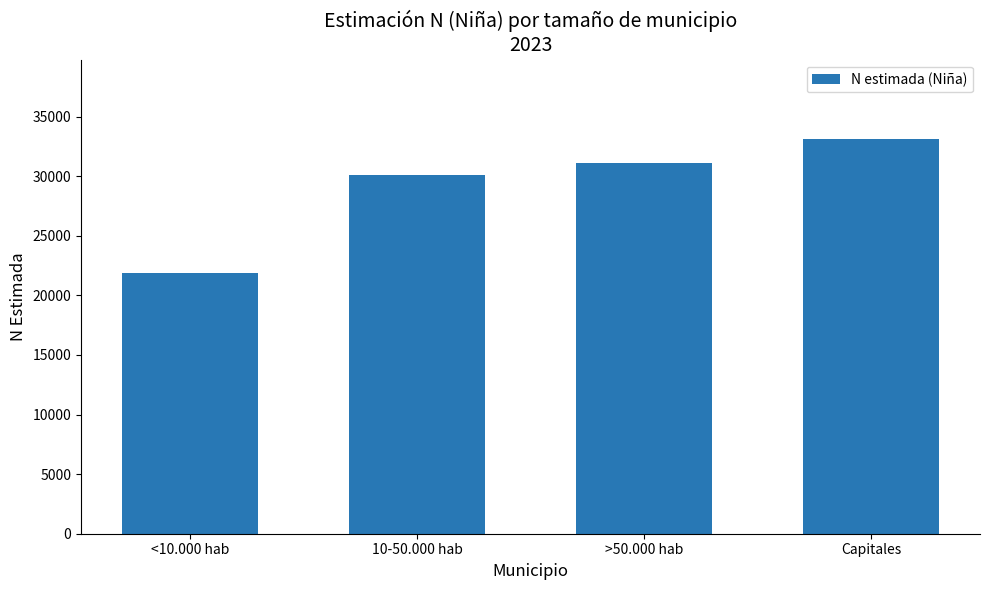

Reading left to right, extract all data points from this chart.

<10.000 hab=21854	10-50.000 hab=30100	>50.000 hab=31108	Capitales=33142